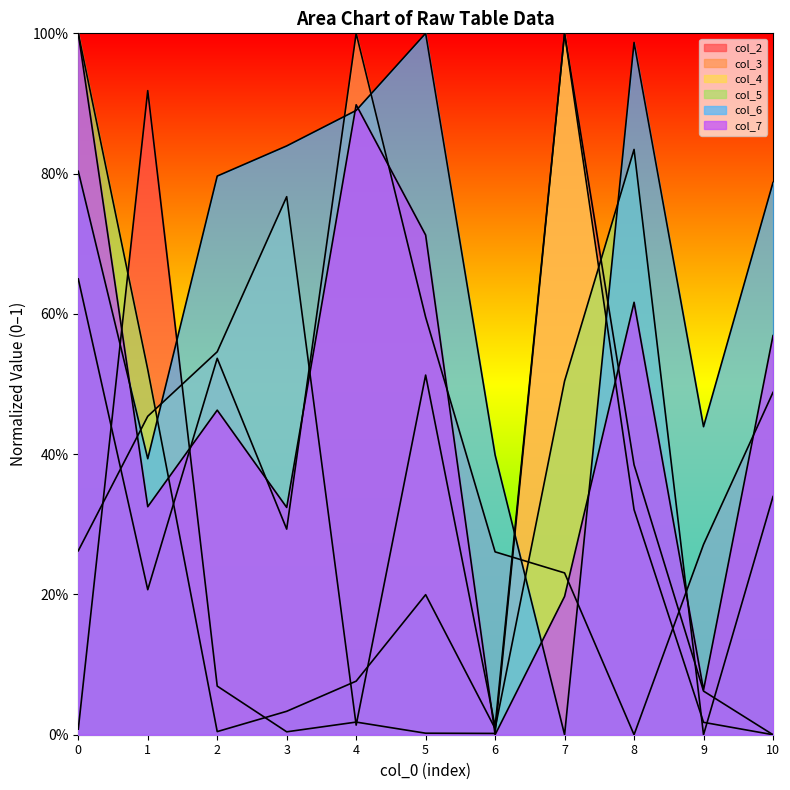

What is the value of the col_5 point at the 8th from the left?

0.5